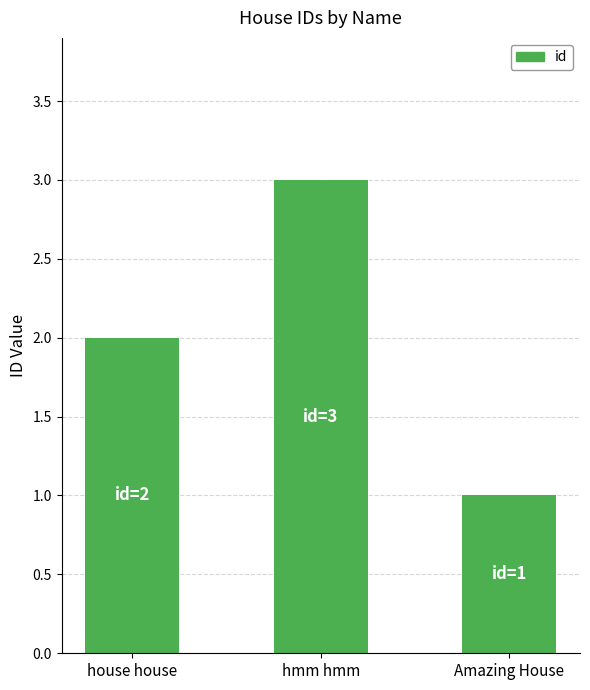

What is the average value?

2